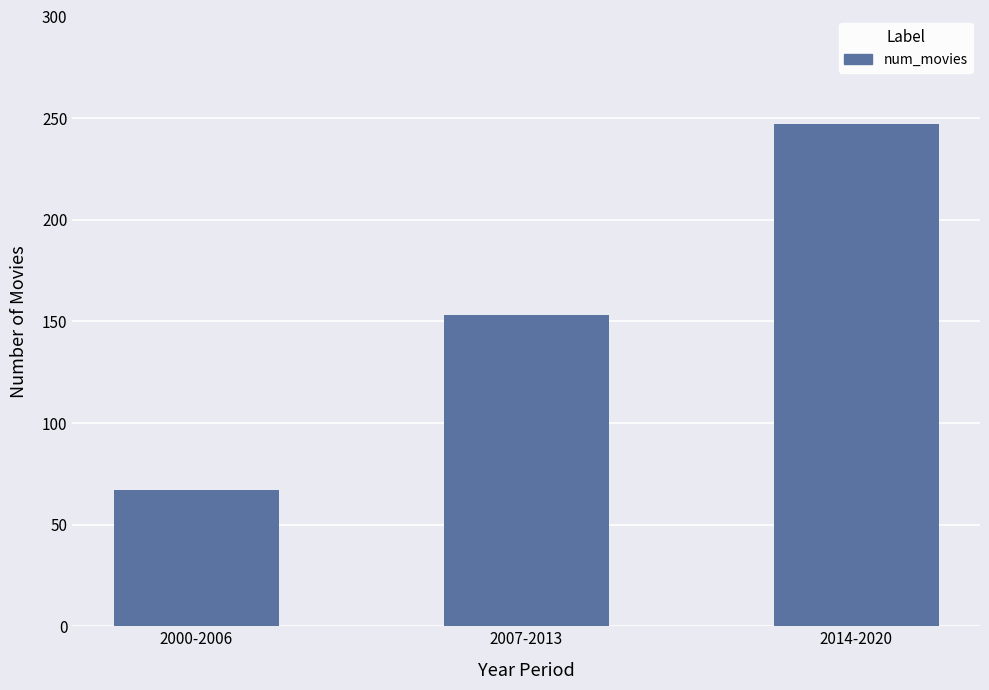

List the labels in order of value, smallest first.

2000-2006, 2007-2013, 2014-2020